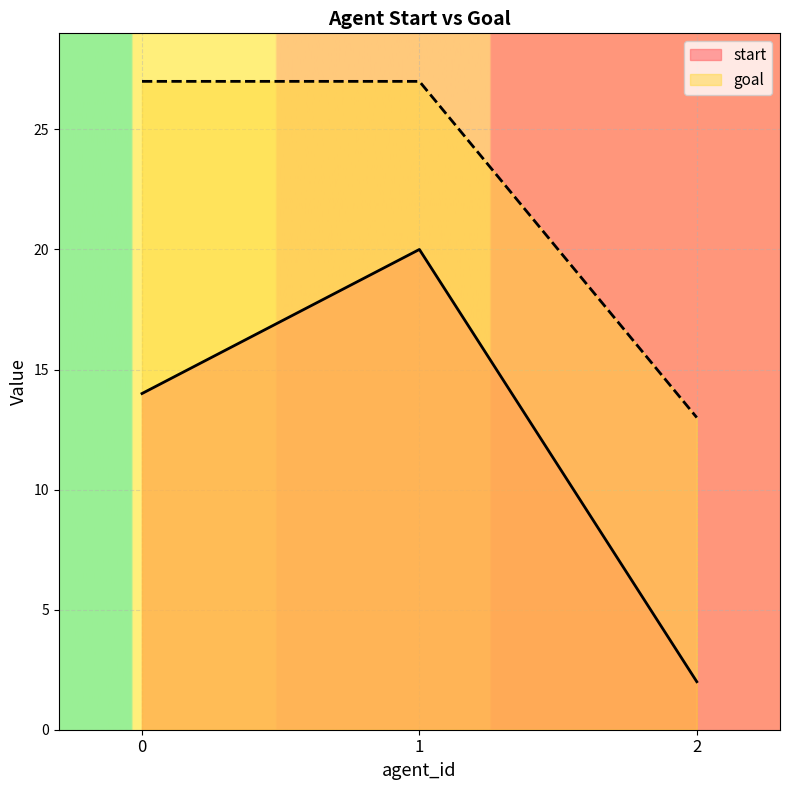

The value of goal at 0 is 27. True or false?

True